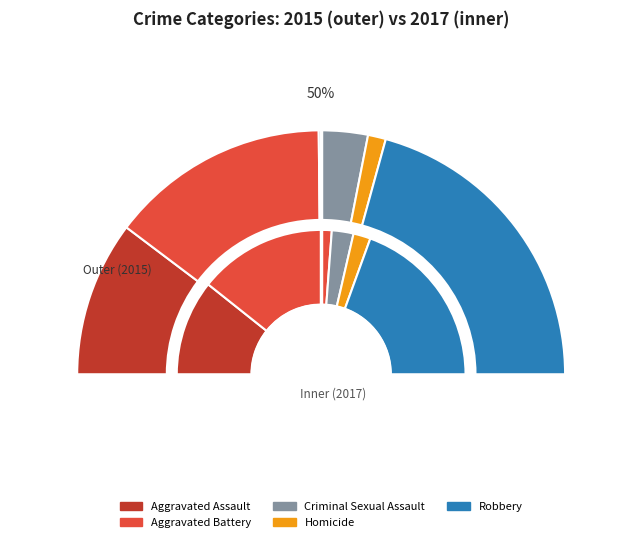

Is there any slice that represents more than half of the pie?

No